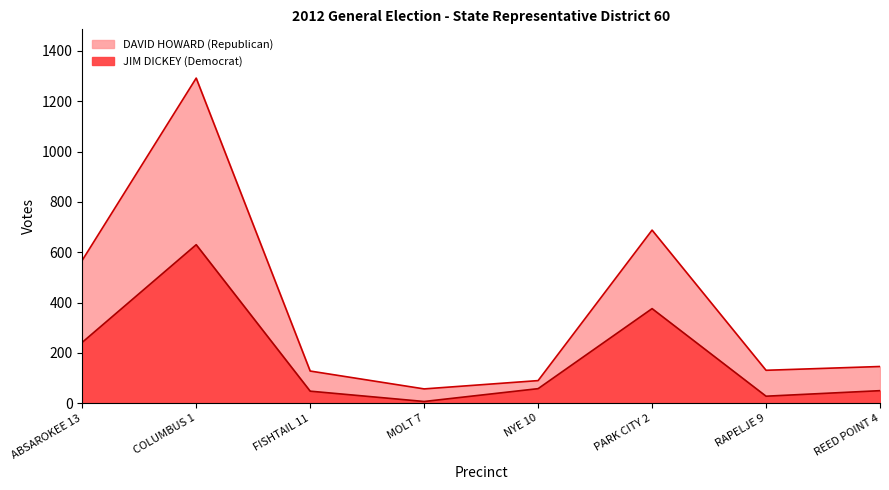

List the series in order of their overall mean, highest first.

DAVID HOWARD (Republican), JIM DICKEY (Democrat)